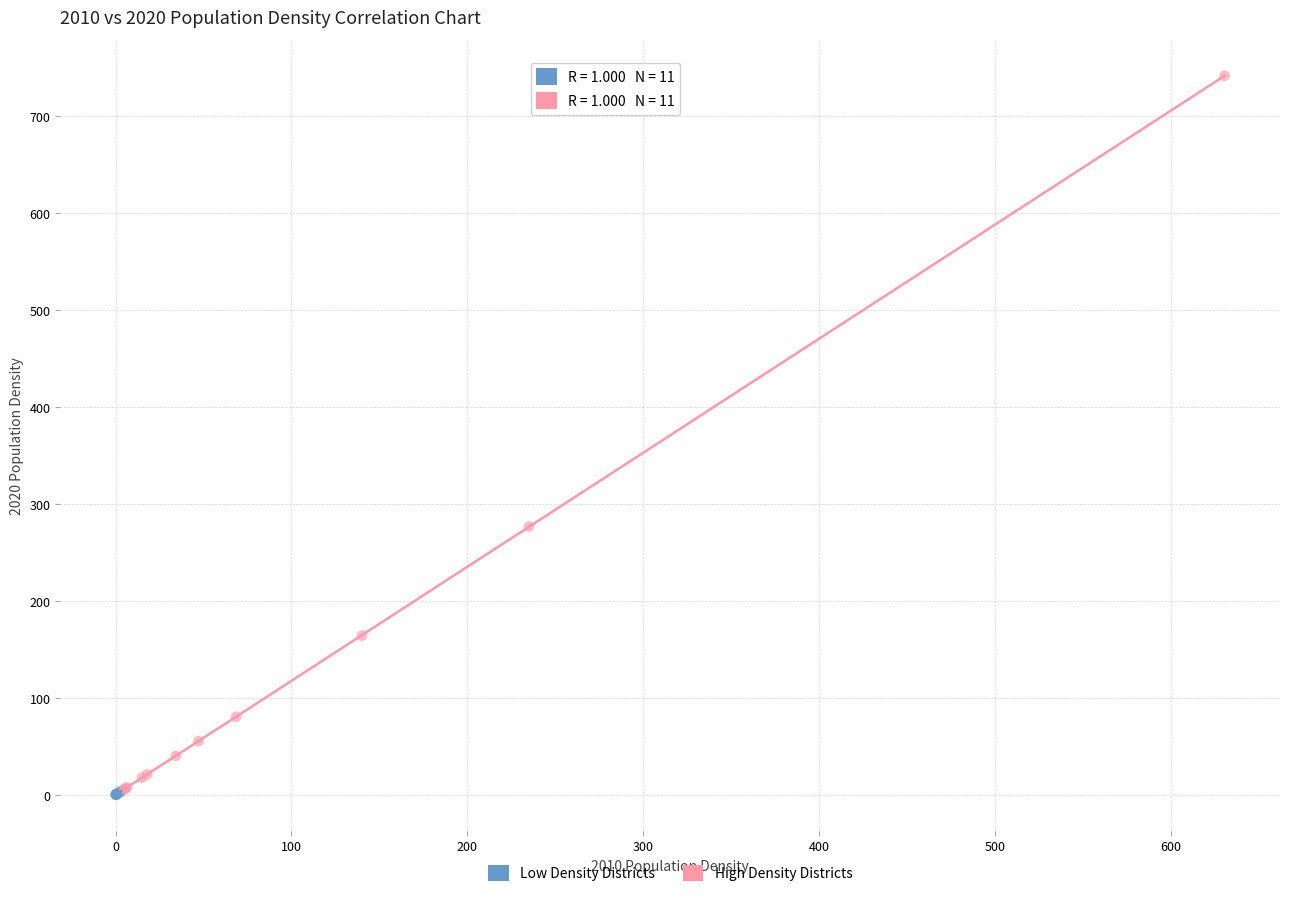

Which series has the widest spread of Y values?

High Density Districts